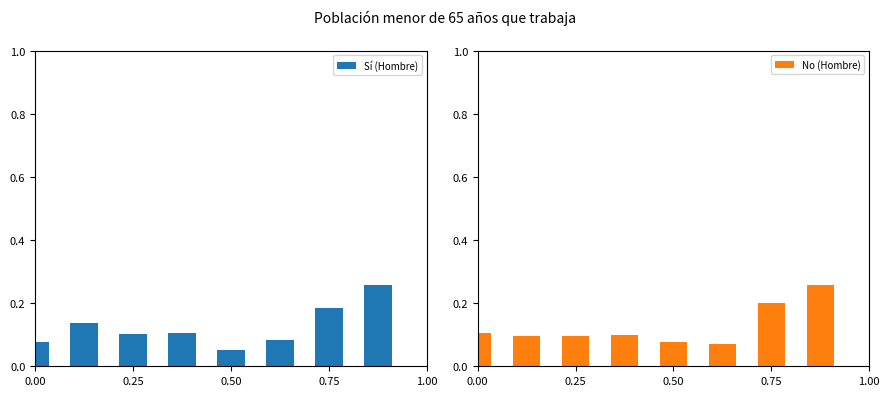

Is it true that Sí (Hombre) equals 0.1 at 0.25?

True